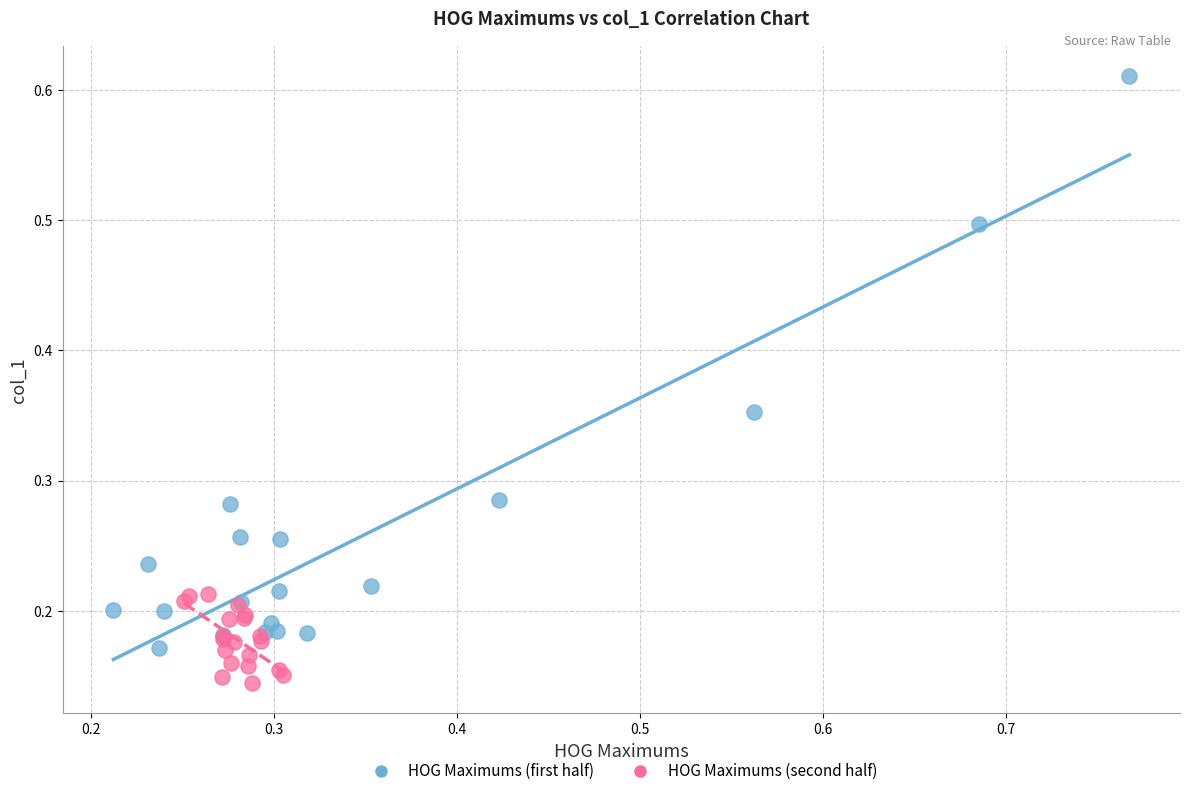

Which series reaches the minimum Y coordinate?

HOG Maximums (second half)